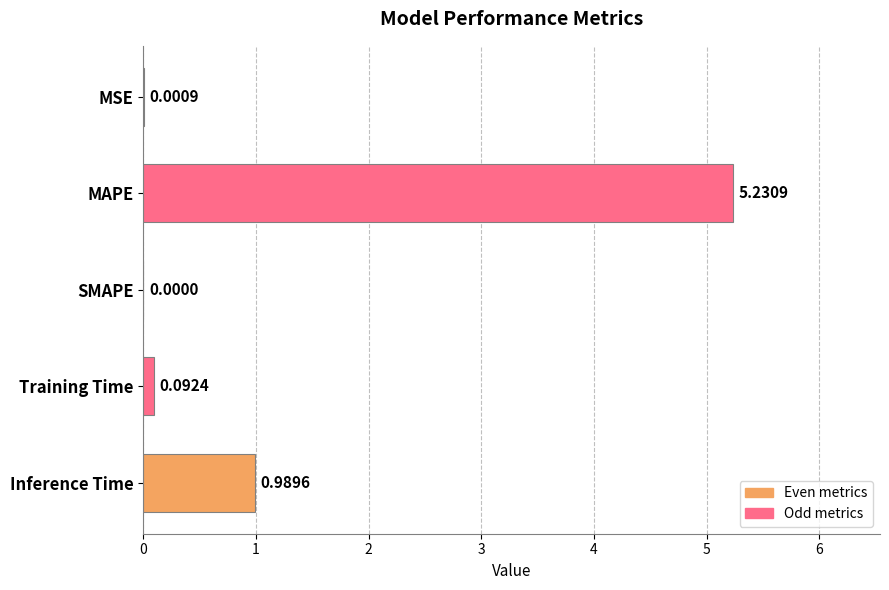

What is the sum of all values?

6.3